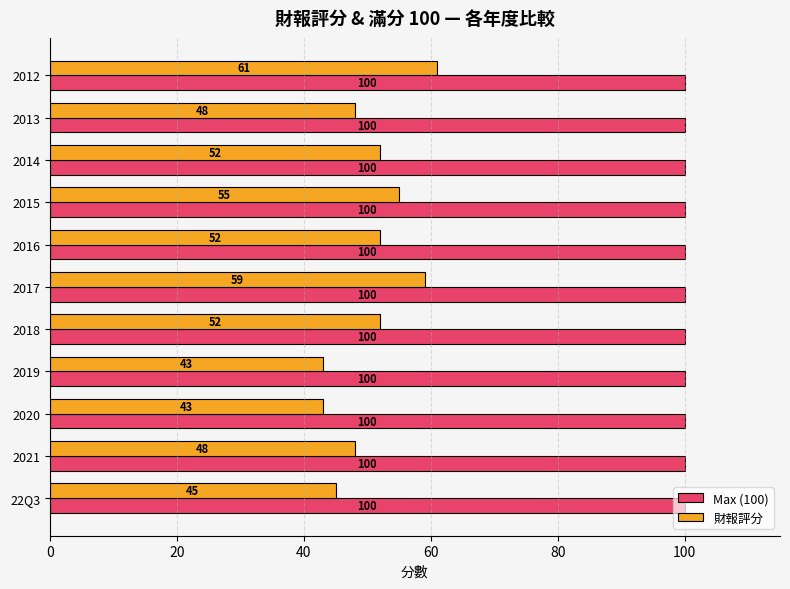

What are all the series names shown in the legend?

Max (100), 財報評分